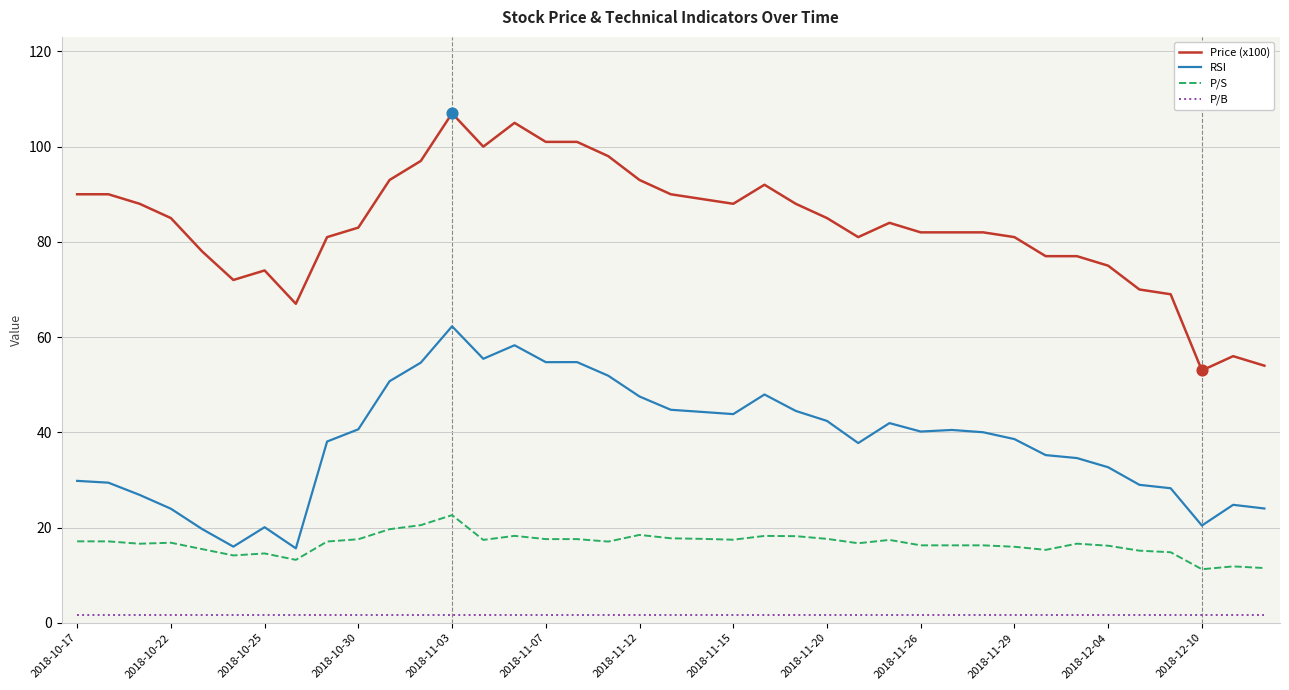

What is the highest value of the Price (x100) series?

107.0